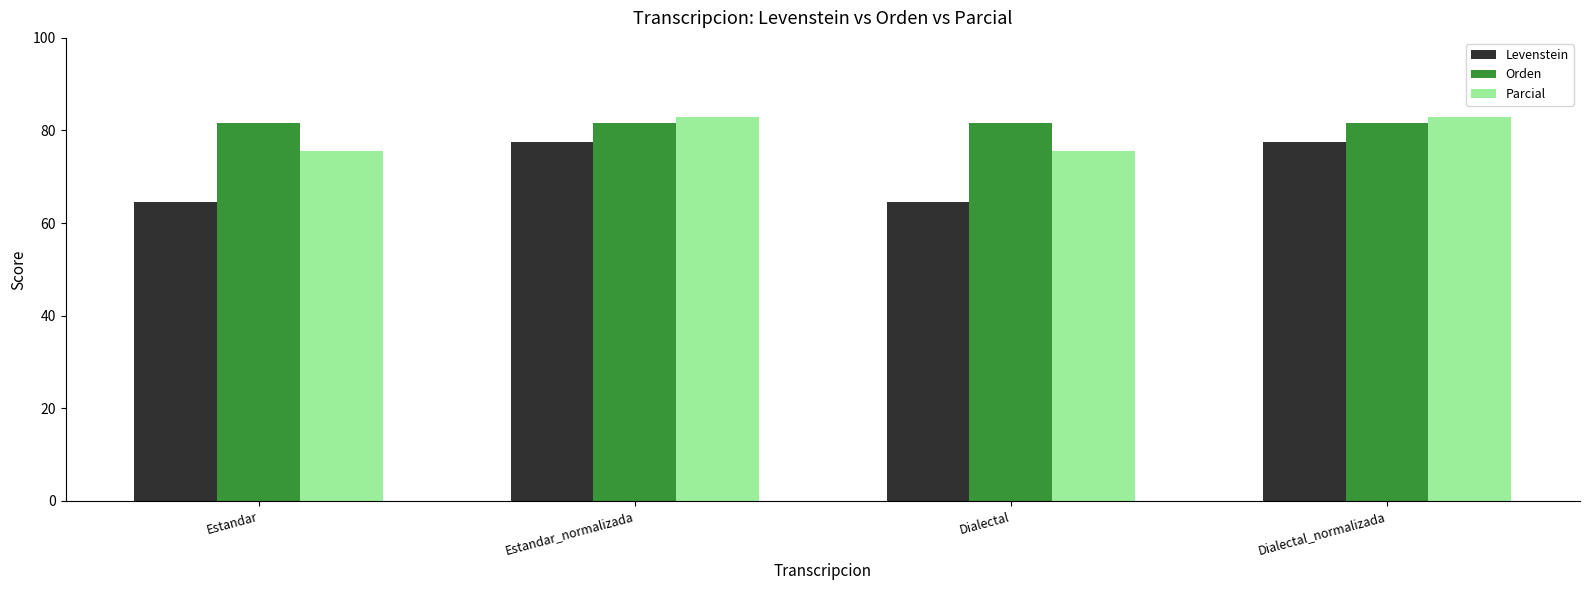

What is the difference between the highest and lowest values at Dialectal_normalizada?

5.4